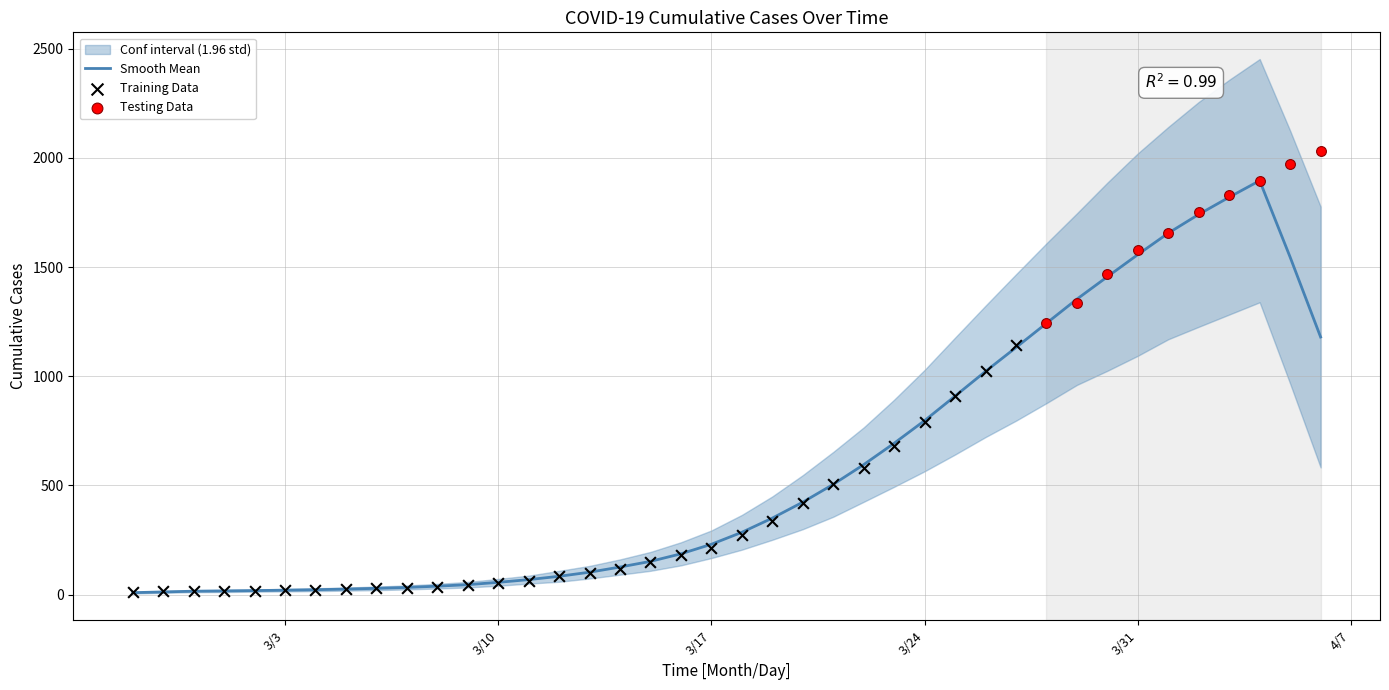

What is the change in value from 2 to 29?

+1126